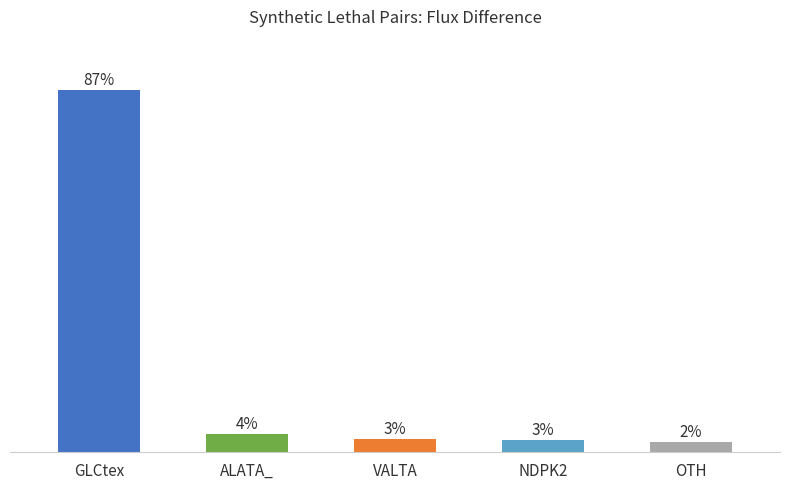

At which category does the chart reach its minimum across all series?

OTH